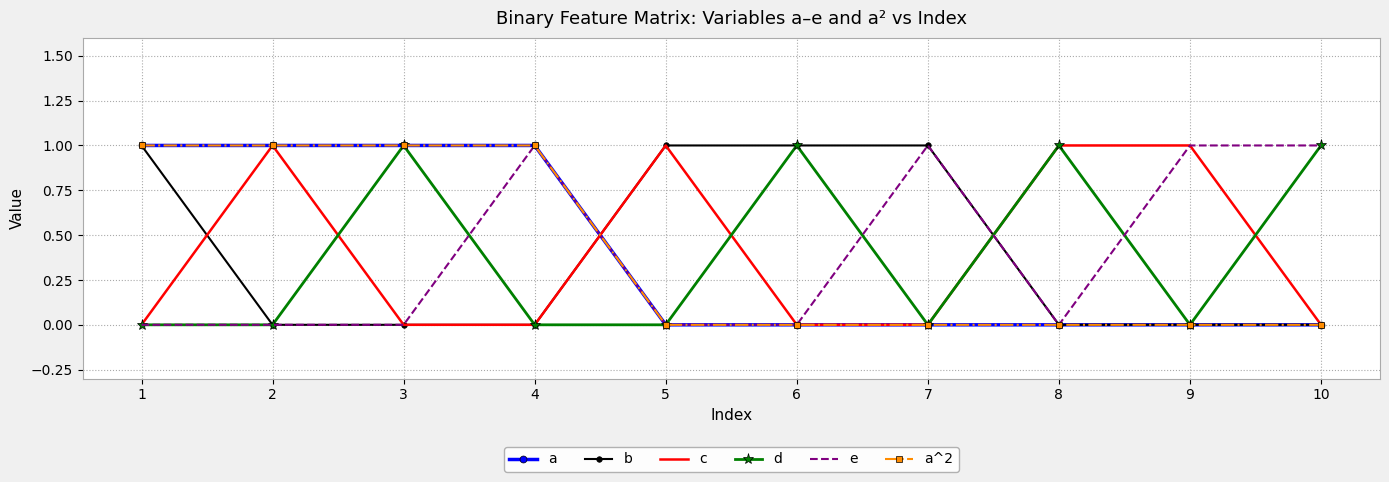

Reading left to right, what are all the values shown in this chart?

a: 1=1	2=1	3=1	4=1	5=0	6=0	7=0	8=0	9=0	10=0
b: 1=1	2=0	3=0	4=0	5=1	6=1	7=1	8=0	9=0	10=0
c: 1=0	2=1	3=0	4=0	5=1	6=0	7=0	8=1	9=1	10=0
d: 1=0	2=0	3=1	4=0	5=0	6=1	7=0	8=1	9=0	10=1
e: 1=0	2=0	3=0	4=1	5=0	6=0	7=1	8=0	9=1	10=1
a^2: 1=1	2=1	3=1	4=1	5=0	6=0	7=0	8=0	9=0	10=0